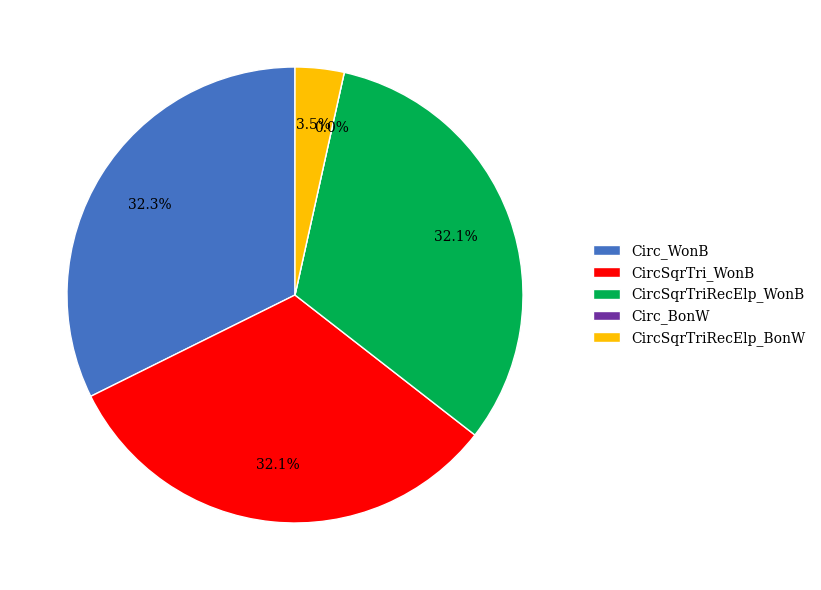

Between CircSqrTri_WonB and CircSqrTriRecElp_WonB, which is larger?

CircSqrTri_WonB